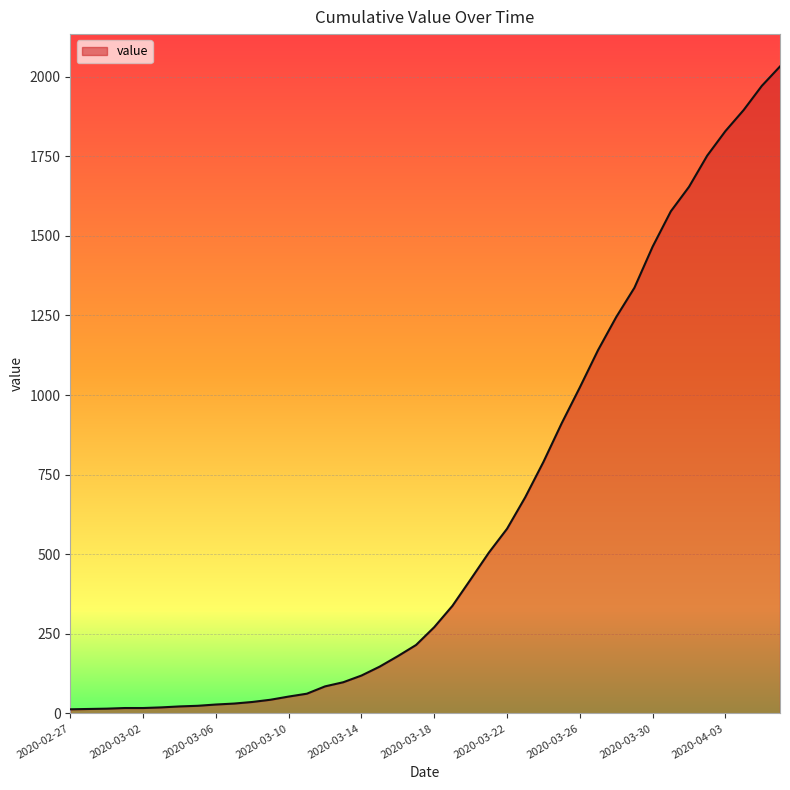

Does the chart display data point markers on the line(s)?

No